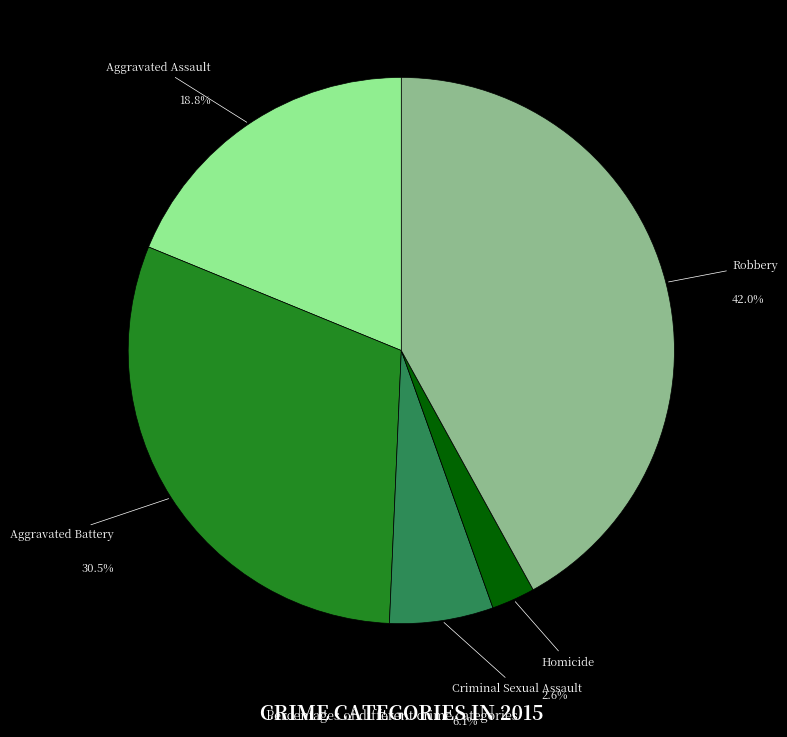

Is there a majority slice in this chart?

No